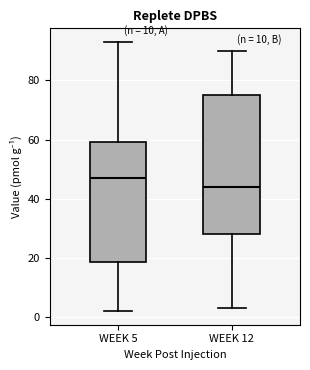

Where is the upper edge of the box for WEEK 12 on the y-axis? The values are not printed on the chart, so give them approximately, as read against the axis.

76